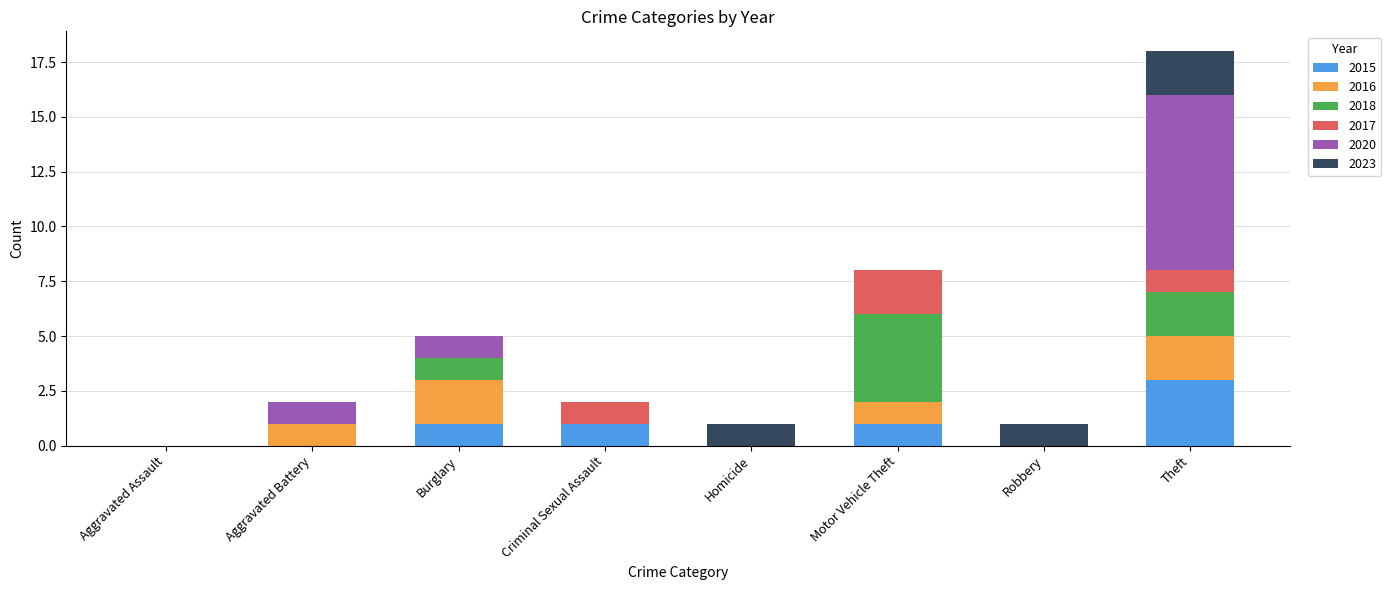

What are all the series names shown in the legend?

2015, 2016, 2018, 2017, 2020, 2023